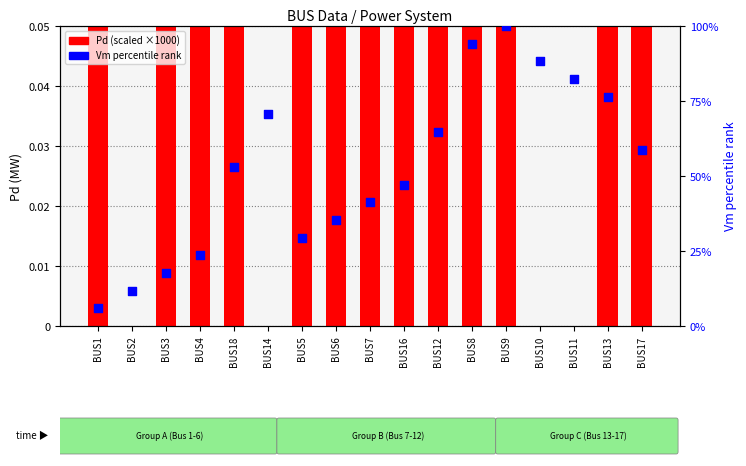

Which series contains the highest Y value?

Vm percentile rank